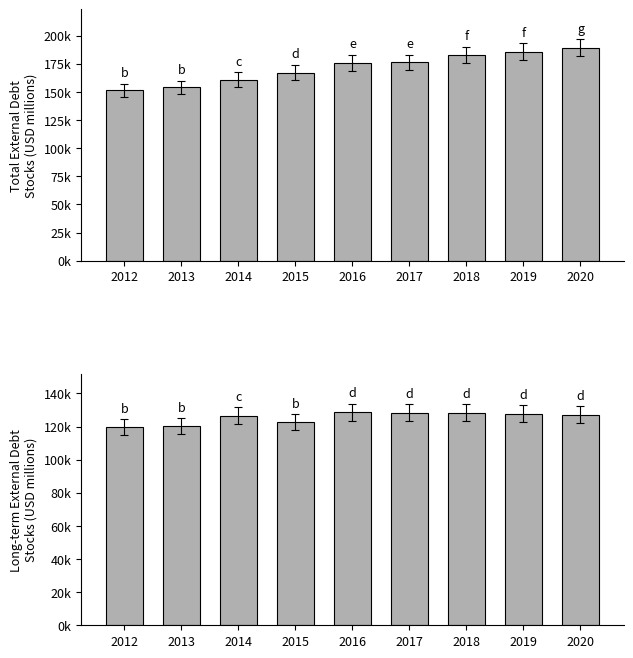

Reading right to left, what are all the values shown in this chart?

Total External Debt Stocks: 189305.6	185598.3	182938.1	176106.4	175794.9	167206.1	160906.7	153890.4	151370.4
Long-term External Debt: 127071.0	127629.3	128318.4	128288.5	128634.9	122583.6	126635.0	120132.6	119465.6